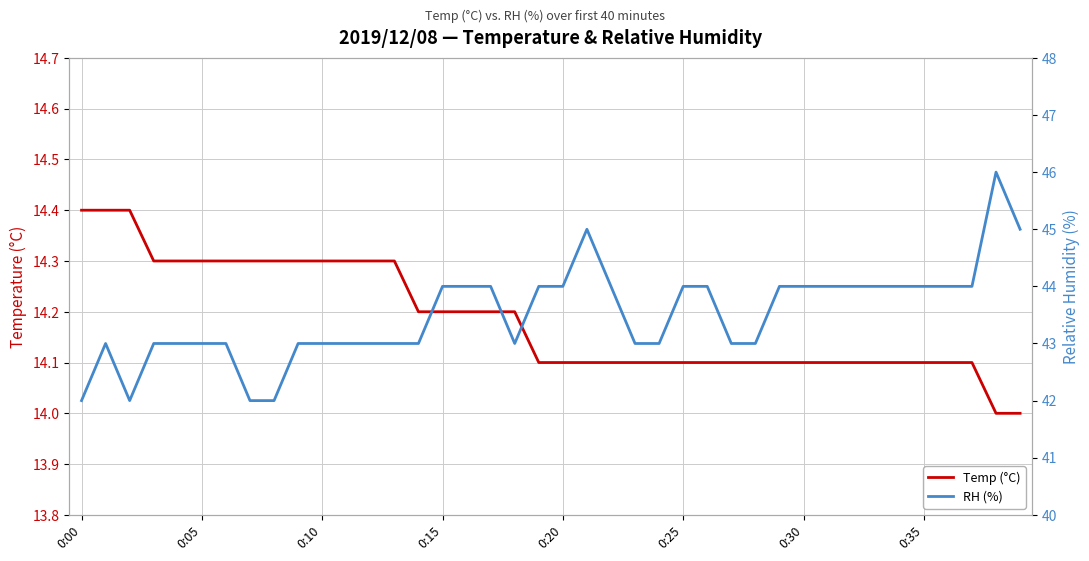

At which category is the sum across all series the highest?

38